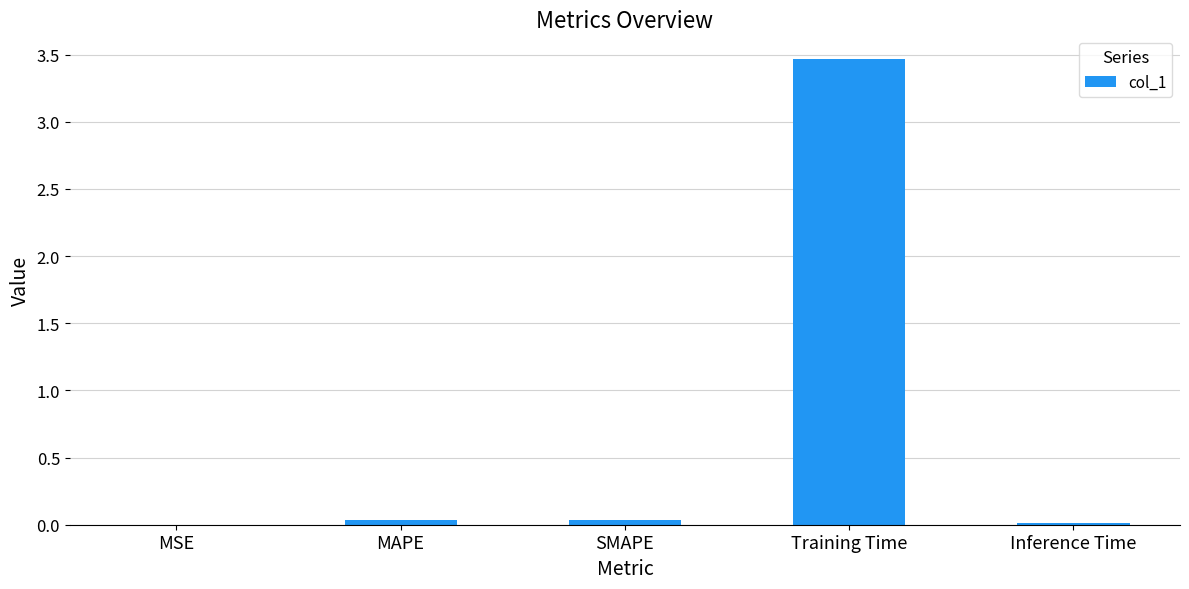

What is the sum of all values?

3.6